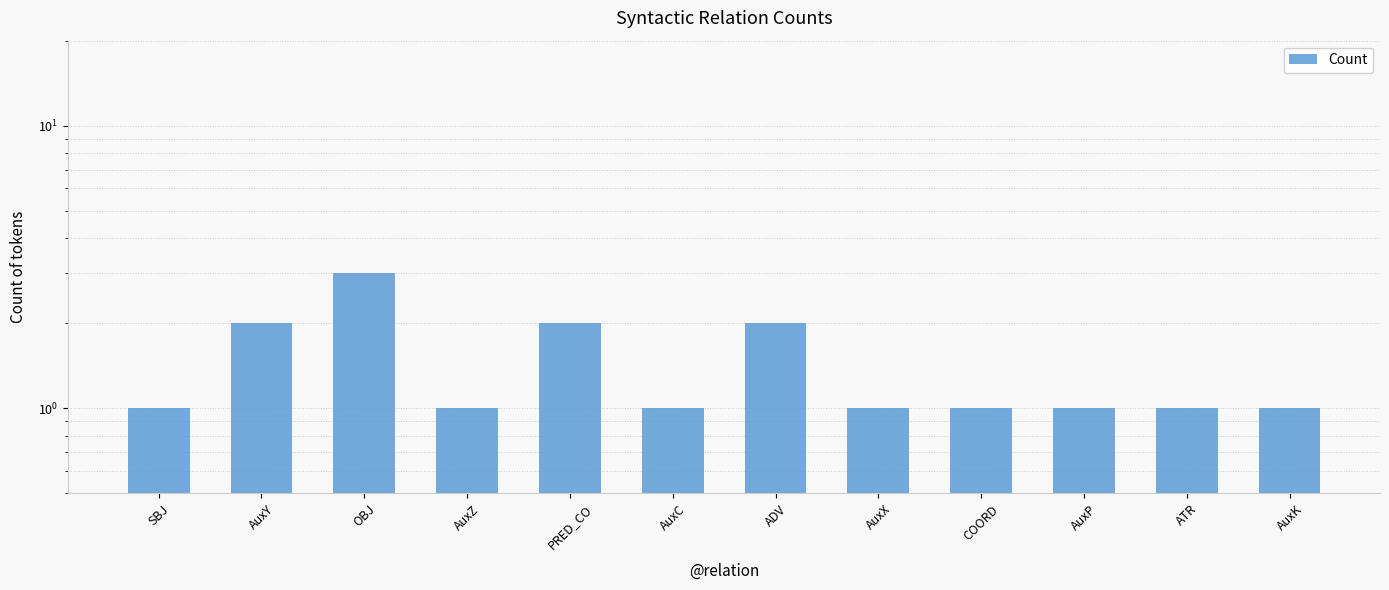

What is the change in value from PRED_CO to AuxP?

-1